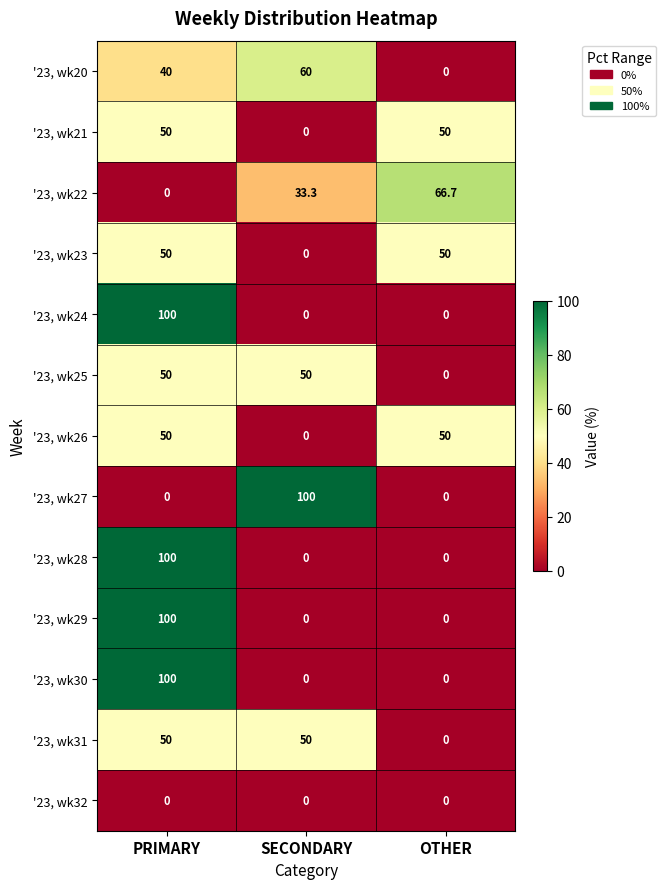

Count the number of categories in the chart.

3